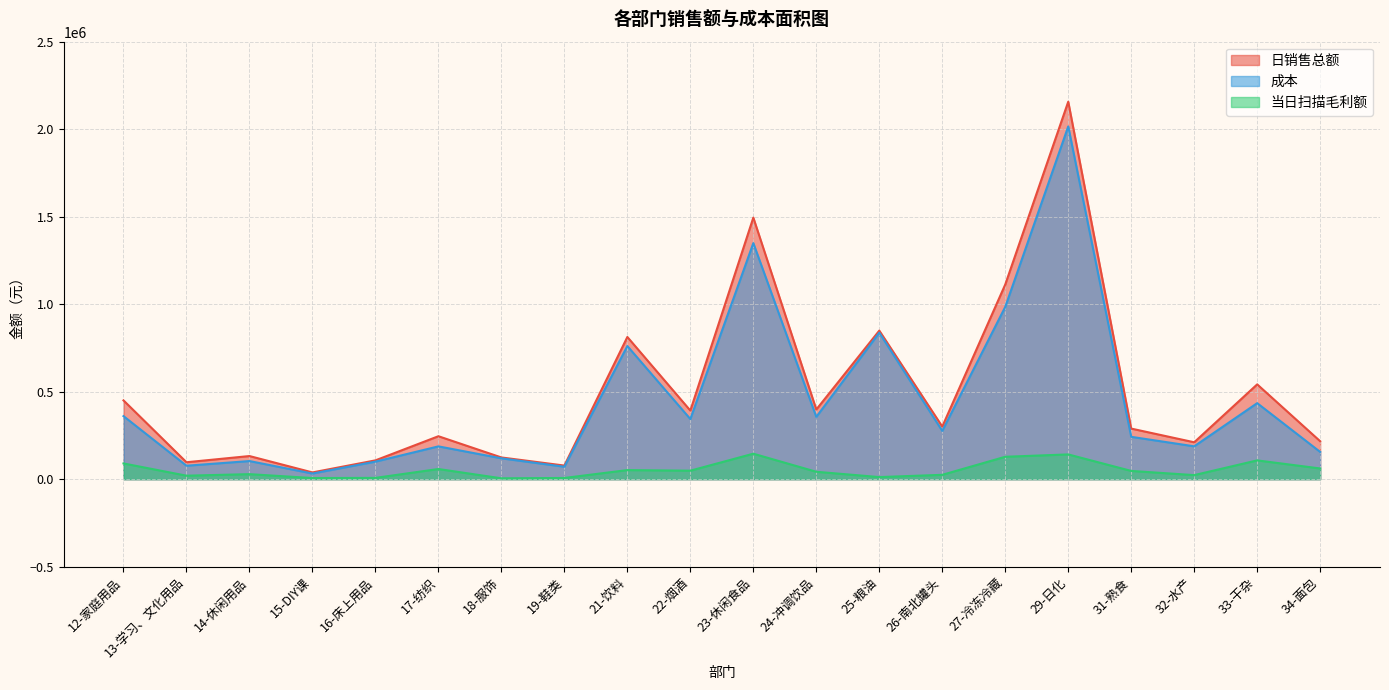

List the labels in order of 成本 value, largest first.

29-日化, 23-休闲食品, 27-冷冻冷藏, 25-粮油, 21-饮料, 33-干杂, 12-家庭用品, 24-冲调饮品, 22-烟酒, 26-南北罐头, 31-熟食, 32-水产, 17-纺织, 34-面包, 18-服饰, 14-休闲用品, 16-床上用品, 13-学习、文化用品, 19-鞋类, 15-DIY课